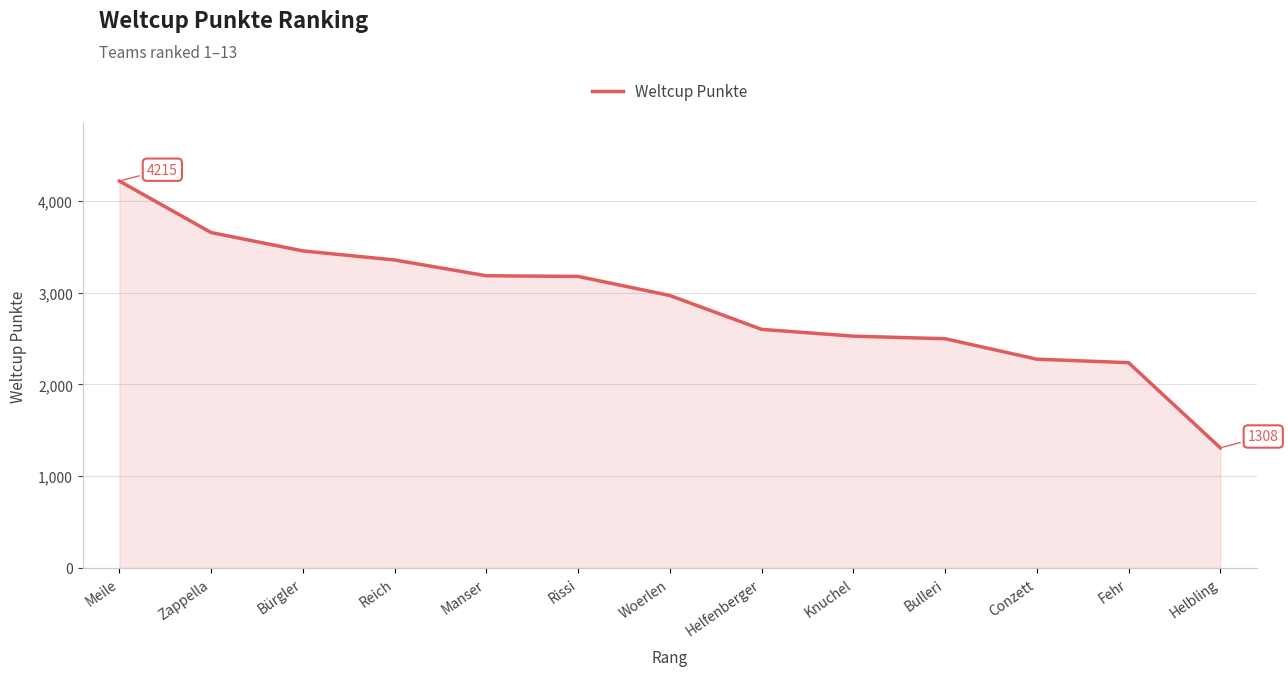

What is the smallest value displayed?

1308